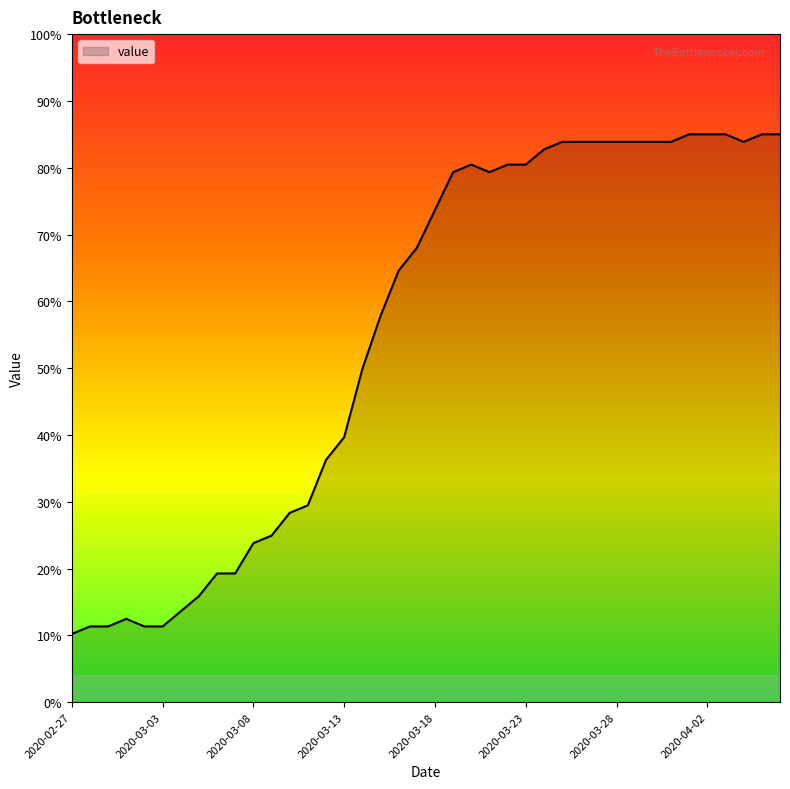

What is the maximum value shown in the chart?

85.0